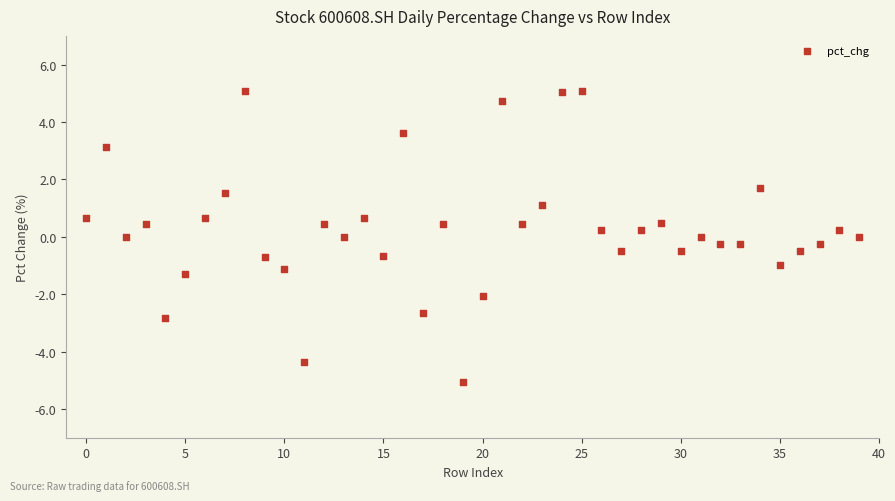

What is the range of Y values (max minus min)?

10.1